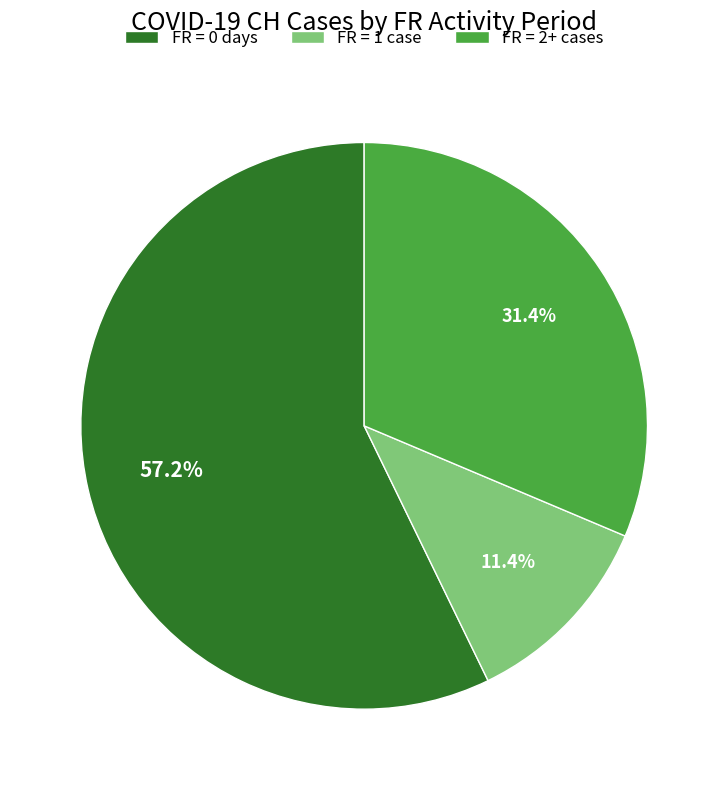

Is FR = 0 days the majority of the pie?

Yes